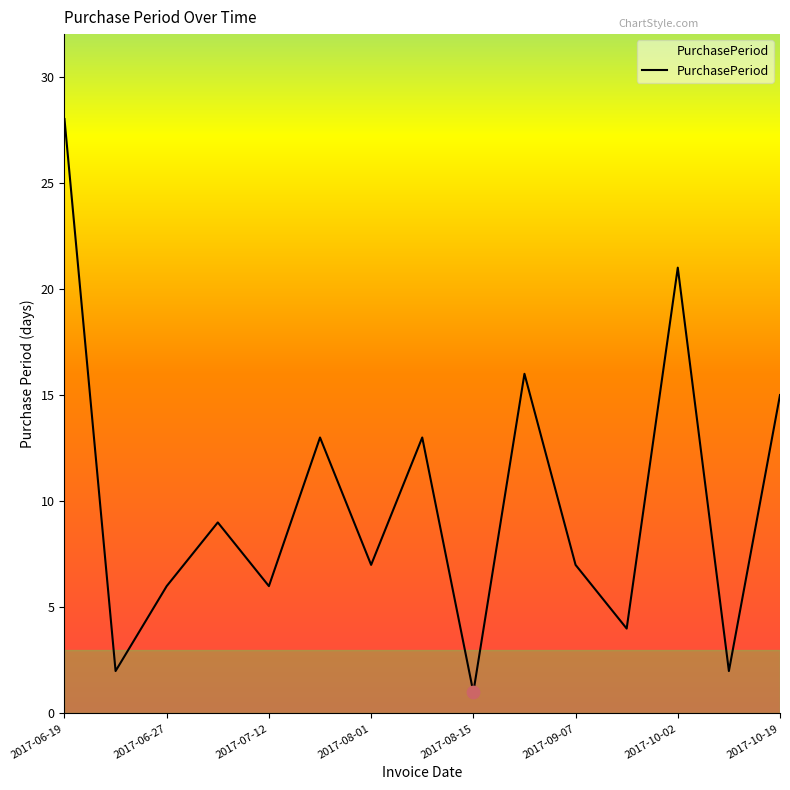

What is the difference between the maximum and minimum values?

27